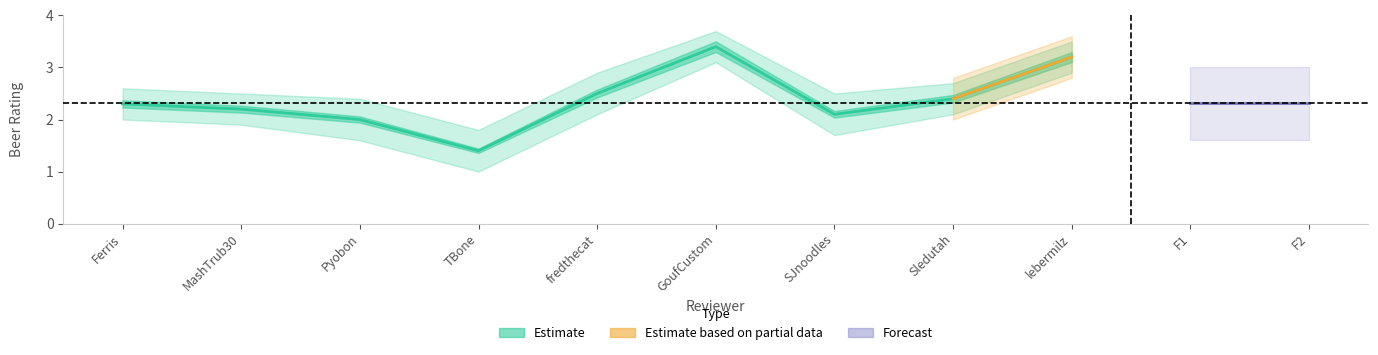

True or false: Estimate_mid and Estimate_lower cross at least once.

False